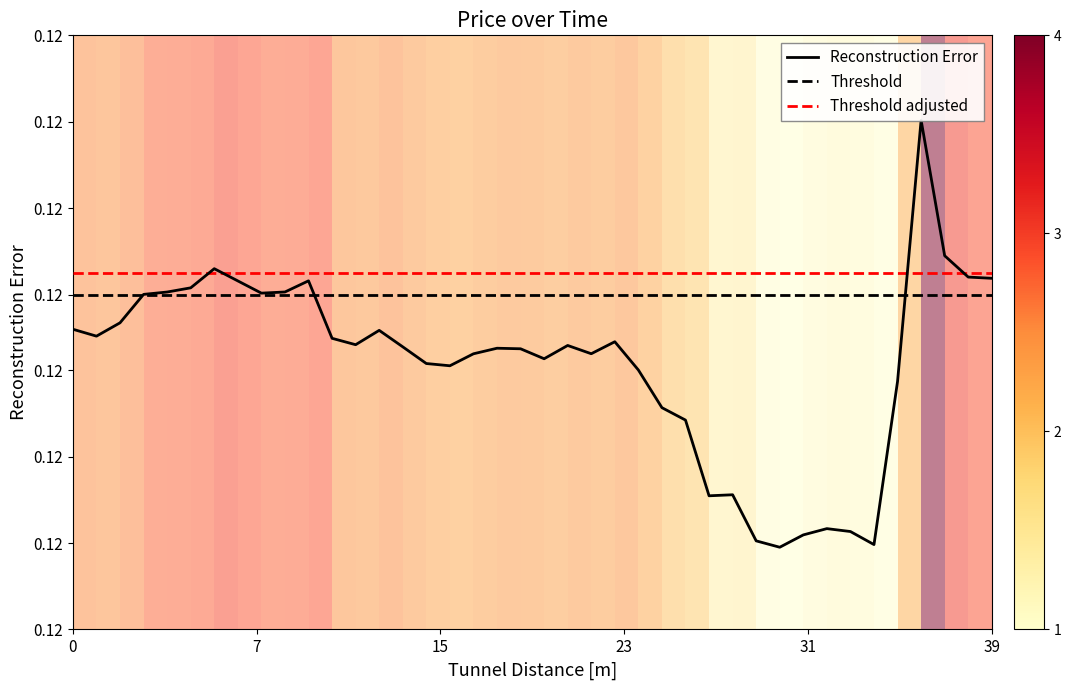

True or false: the data has more than 2 interior local peaks.

True